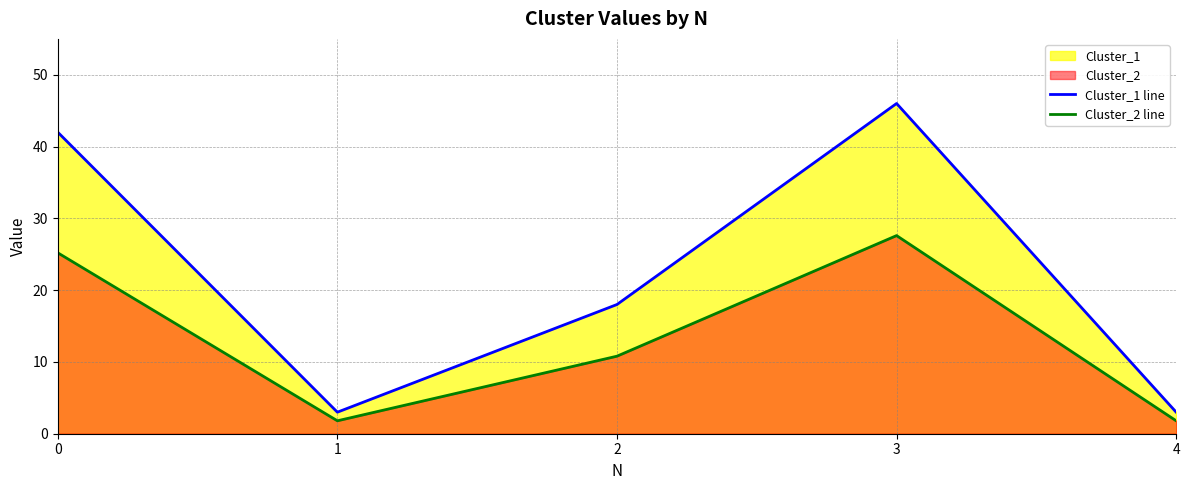

What is the highest value of the Cluster_2 line series?

27.6